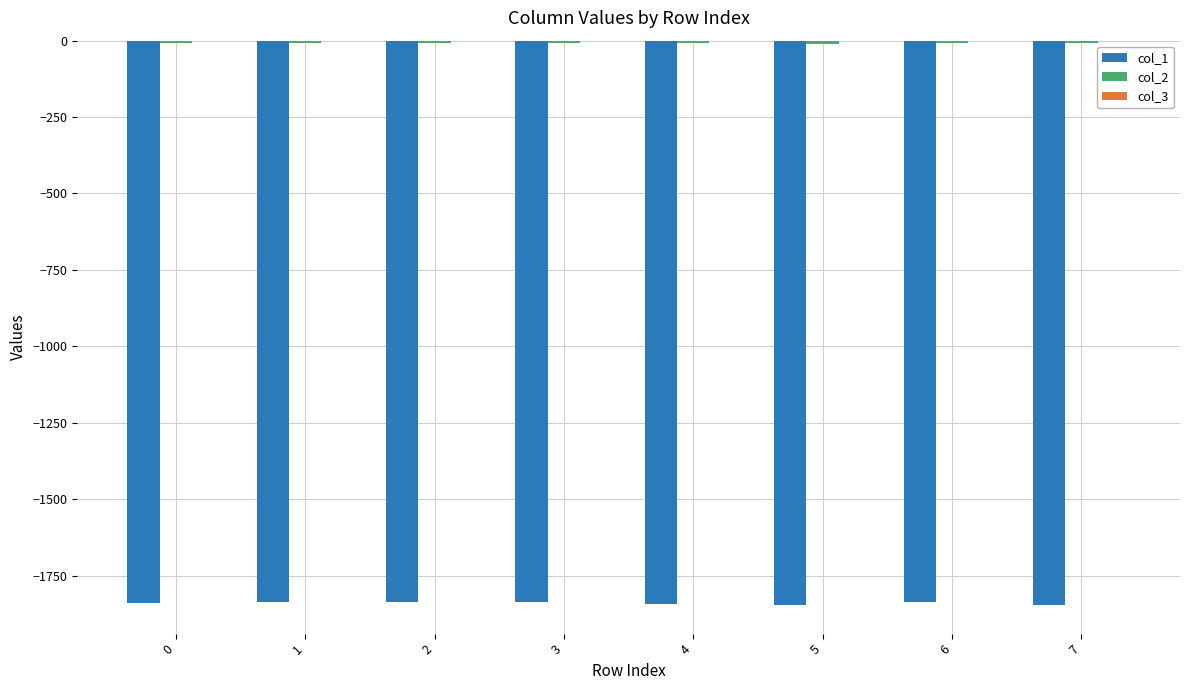

How many categories are shown in the chart?

8